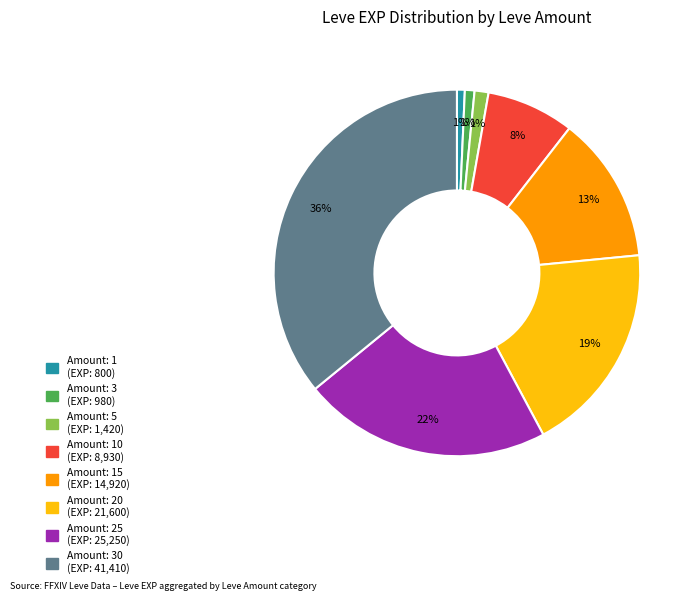

To the nearest percent, what is the difference between the largest and smallest slice percentages?

35%